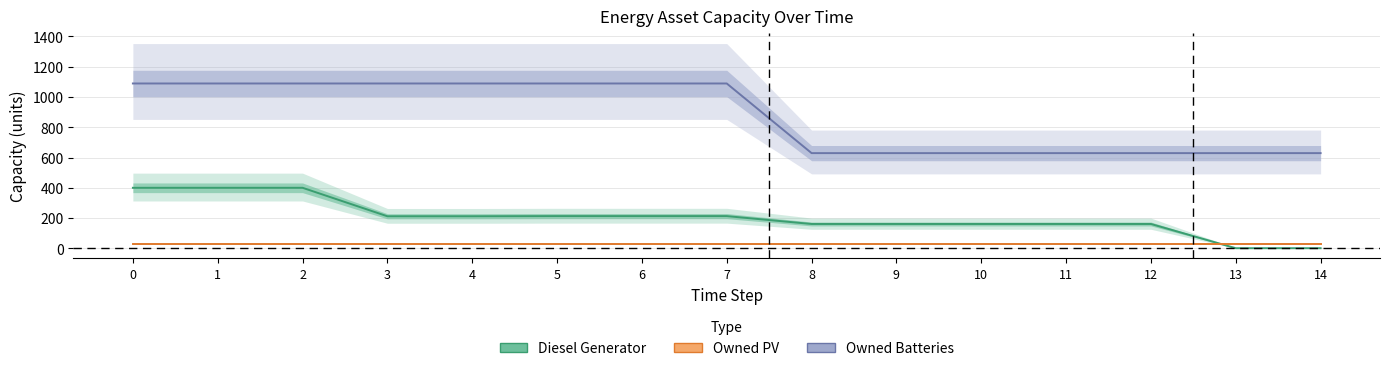

What is the value of the Owned PV point at the 9th from the left?

26